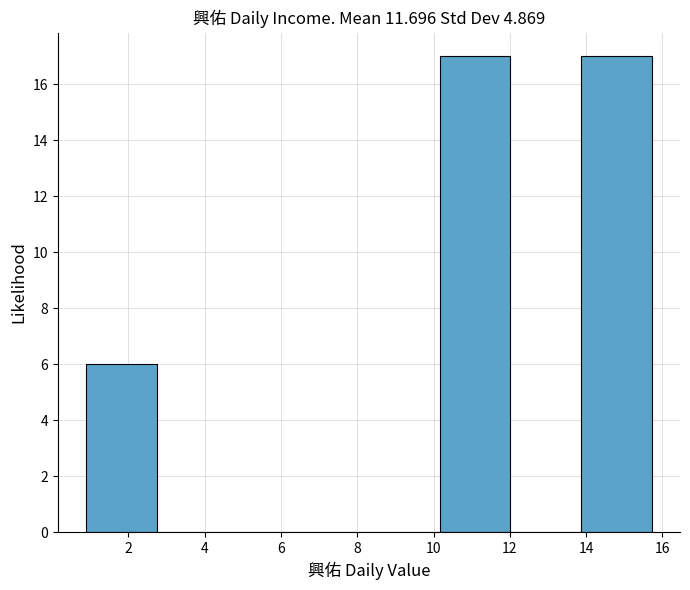

What is the height of the bar covering 13.8 to 15.8 on the x-axis? Neither the bar edges nor the heights are printed on the chart, so give them approximately, as read against the axes.

17